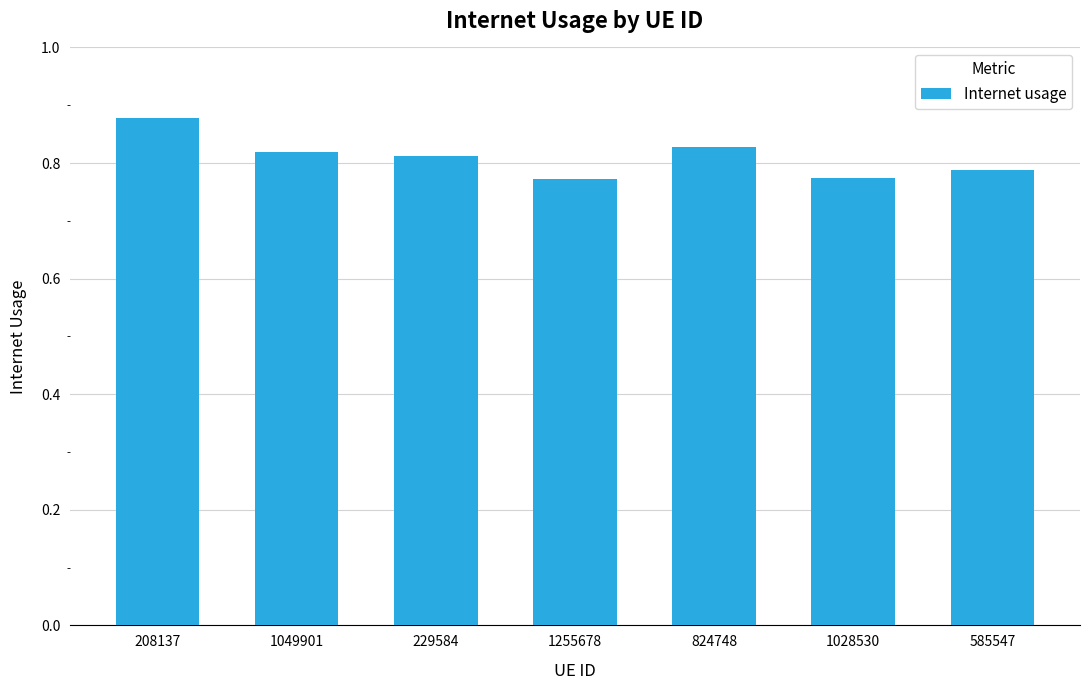

Is it true that the value at 229584 is 1.4?

False